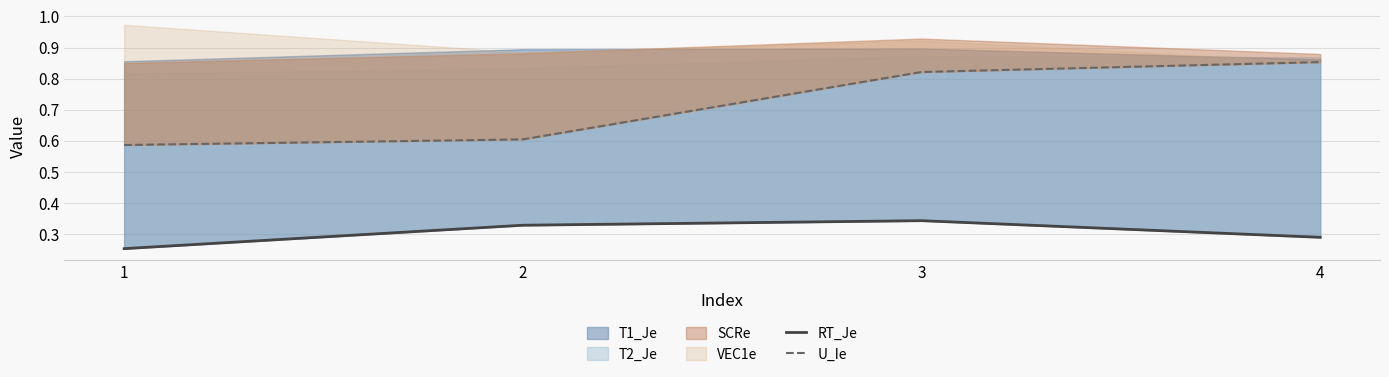

The value of U_Ie at 2 is 0.6. True or false?

True